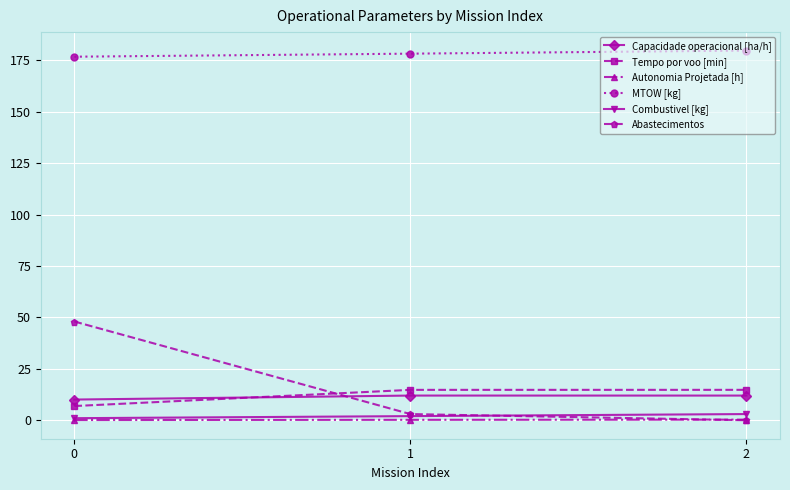

Does the chart have visible grid lines?

Yes